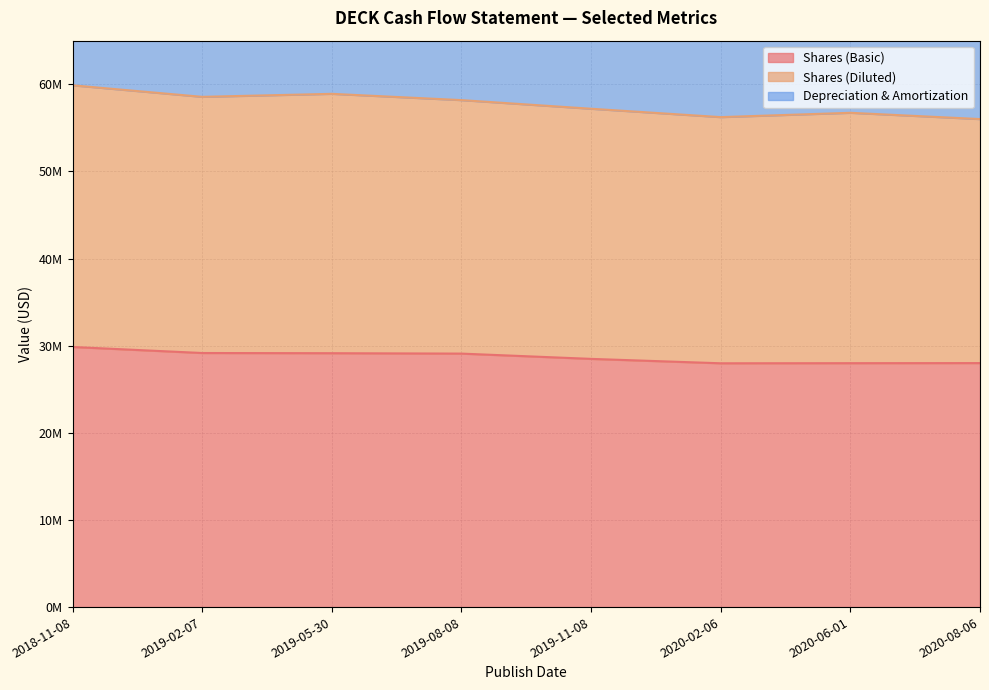

True or false: Shares (Diluted) and Shares (Basic) intersect in this chart.

False